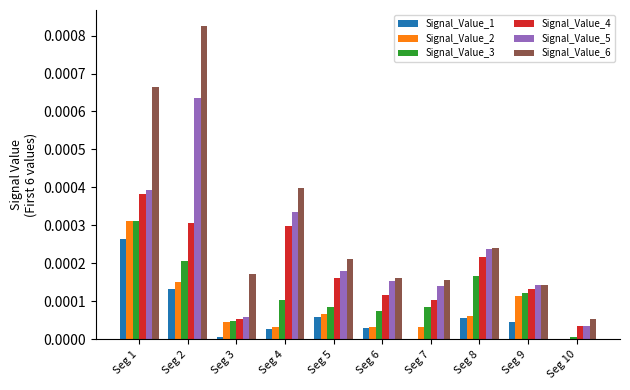

Are the bars grouped side by side (vs. stacked)?

Yes